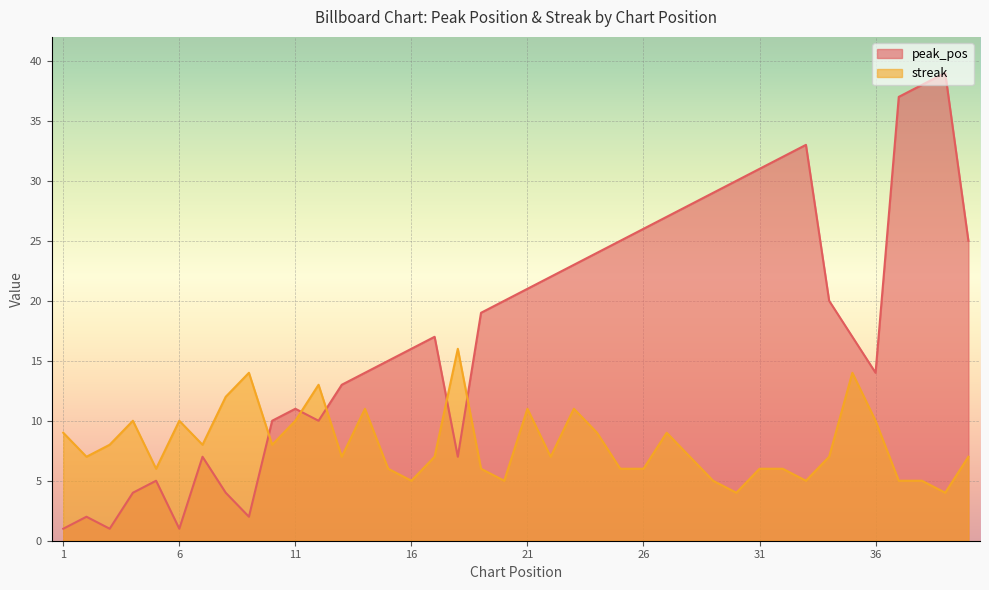

The streak series shows 23 at 9. True or false?

False